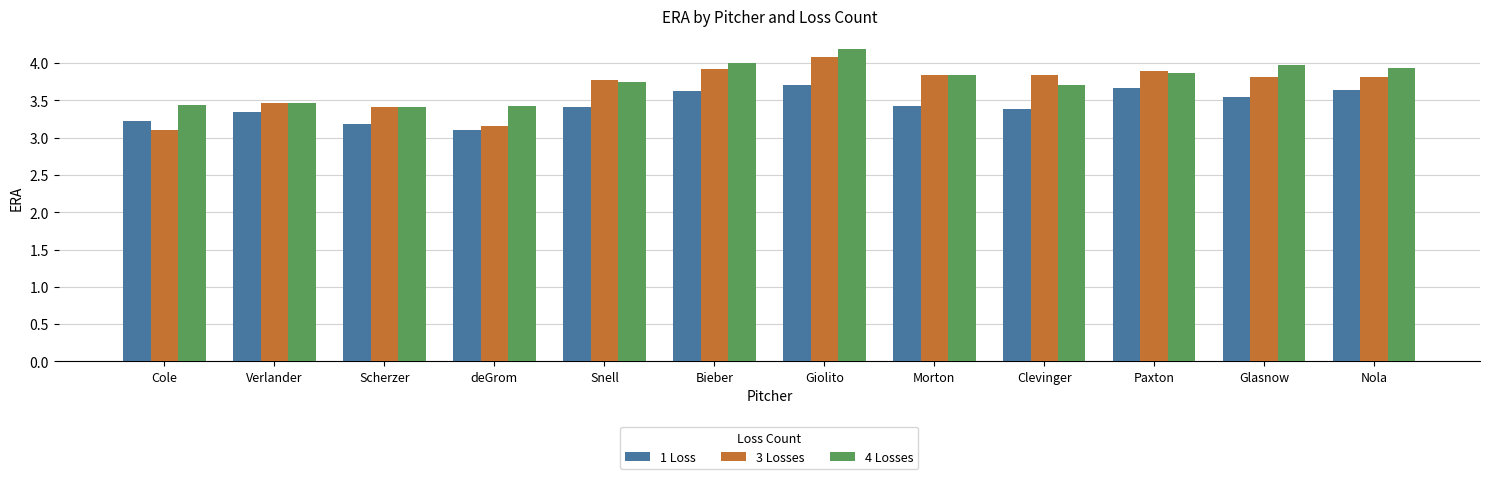

What is the total value across all series at Glasnow?

11.3